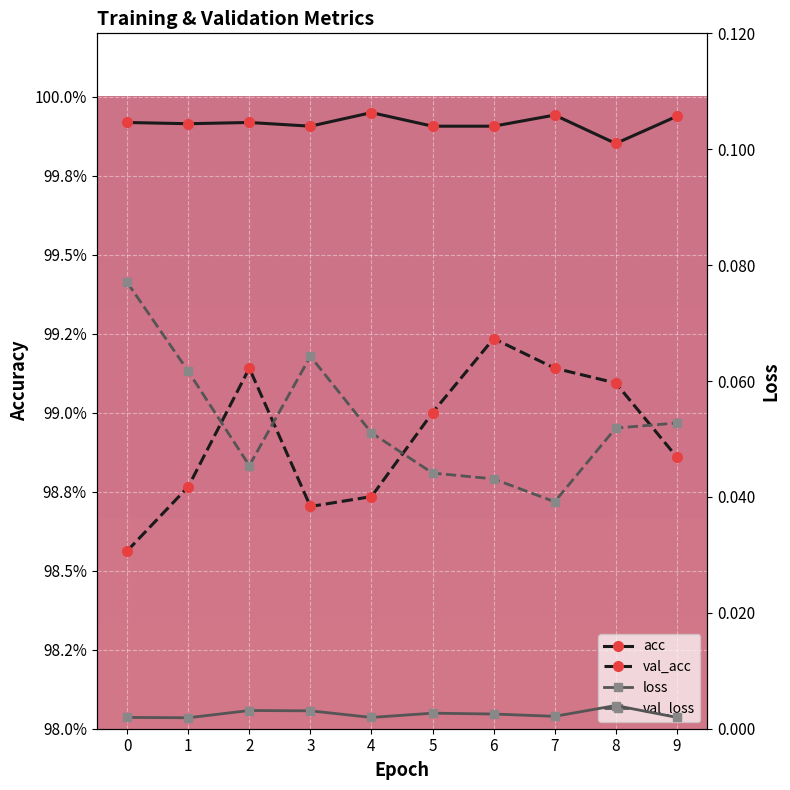

True or false: loss and acc intersect in this chart.

False